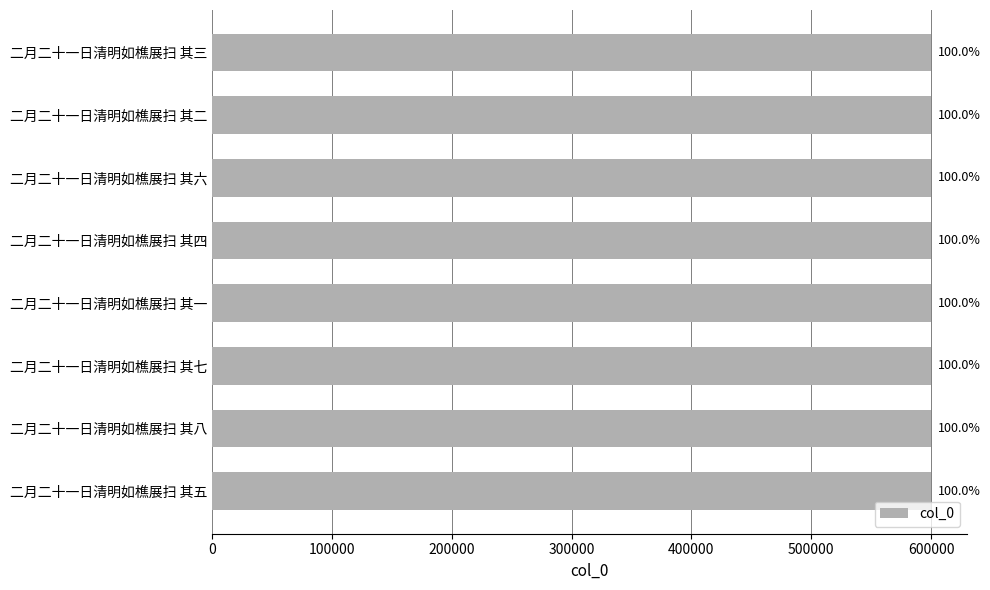

How many bars are there in total?

8